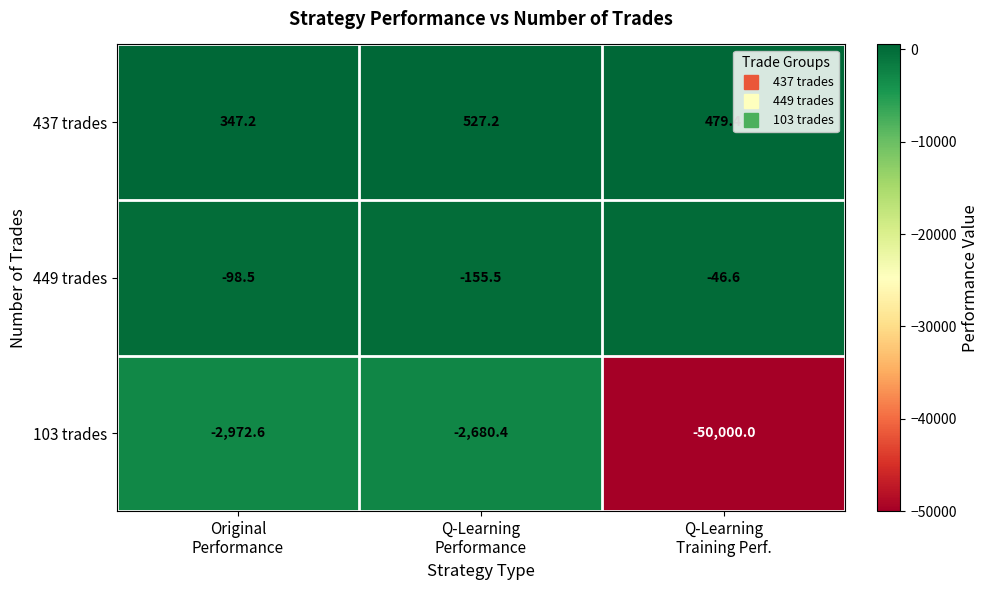

How many distinct data groups are displayed?

3